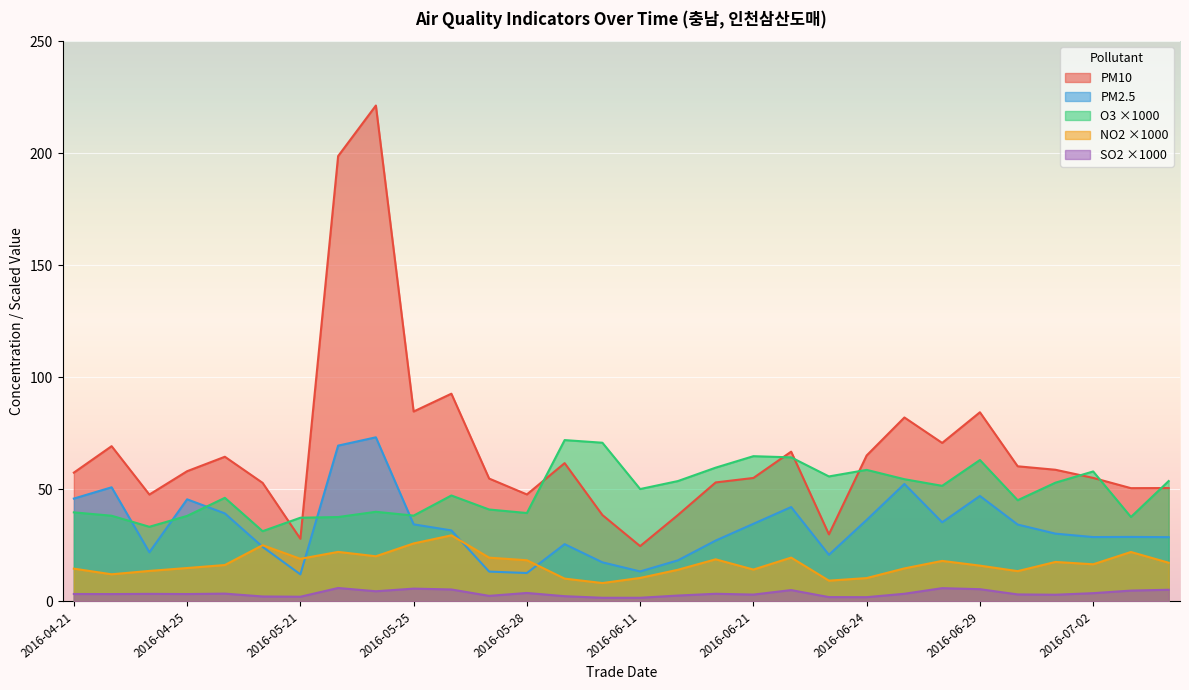

True or false: NO2 and PM10 intersect in this chart.

False